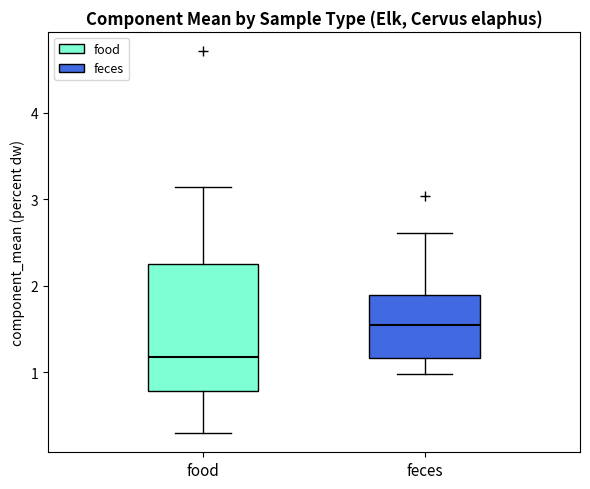

Comparing the boxes themselves (not the whiskers), which one is the tallest?

food